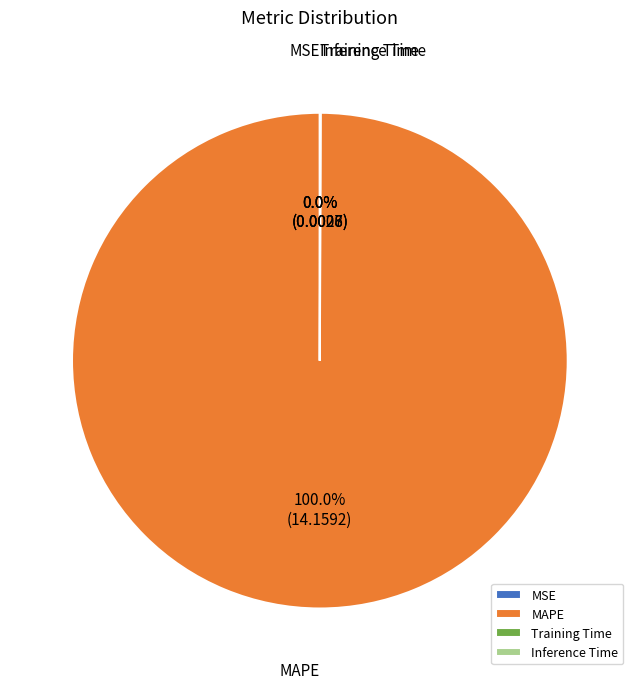

What is the majority slice?

MAPE